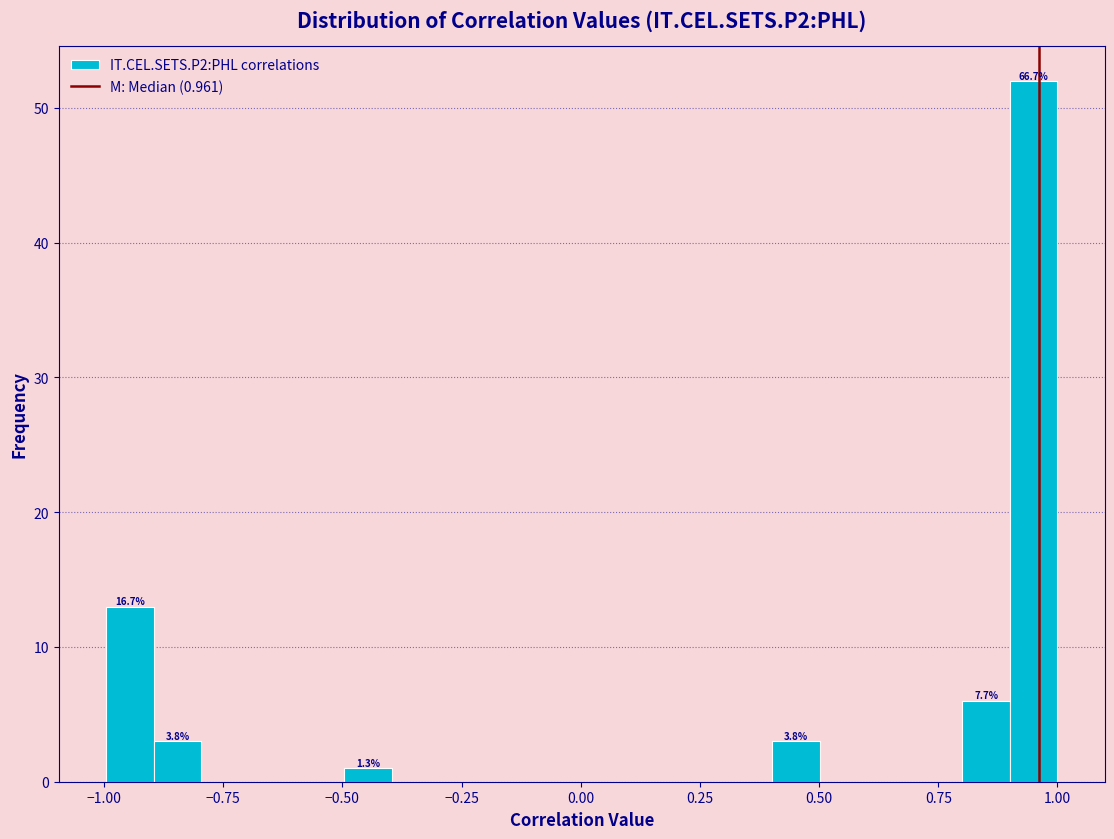

Read against the x-axis, roughly where is the centre of the tallest bar?

0.95